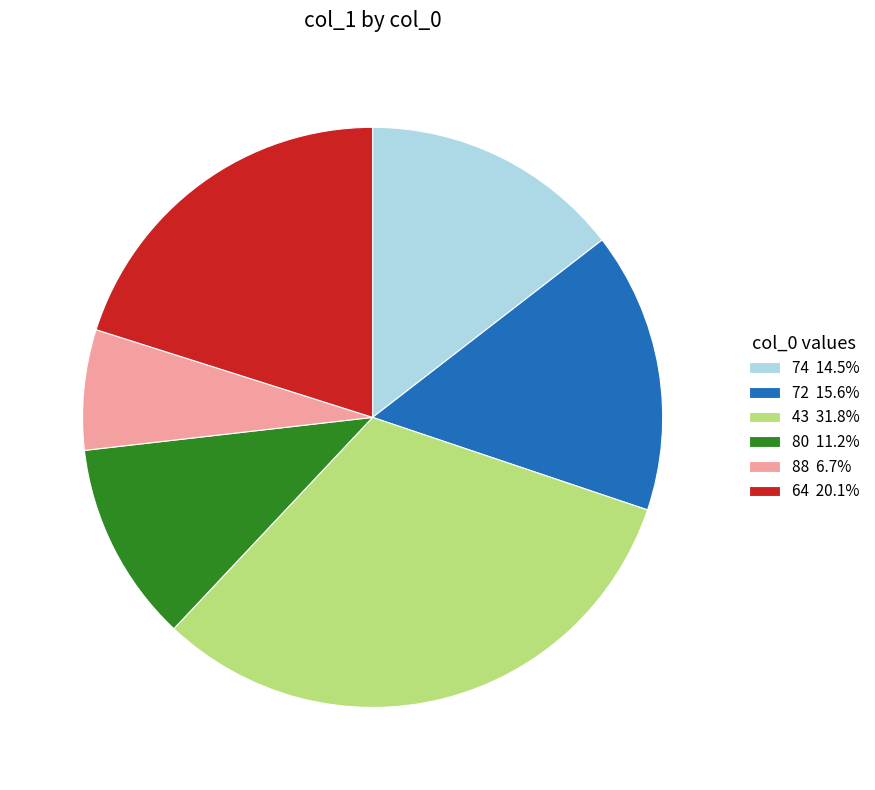

Does any single category account for the majority?

No